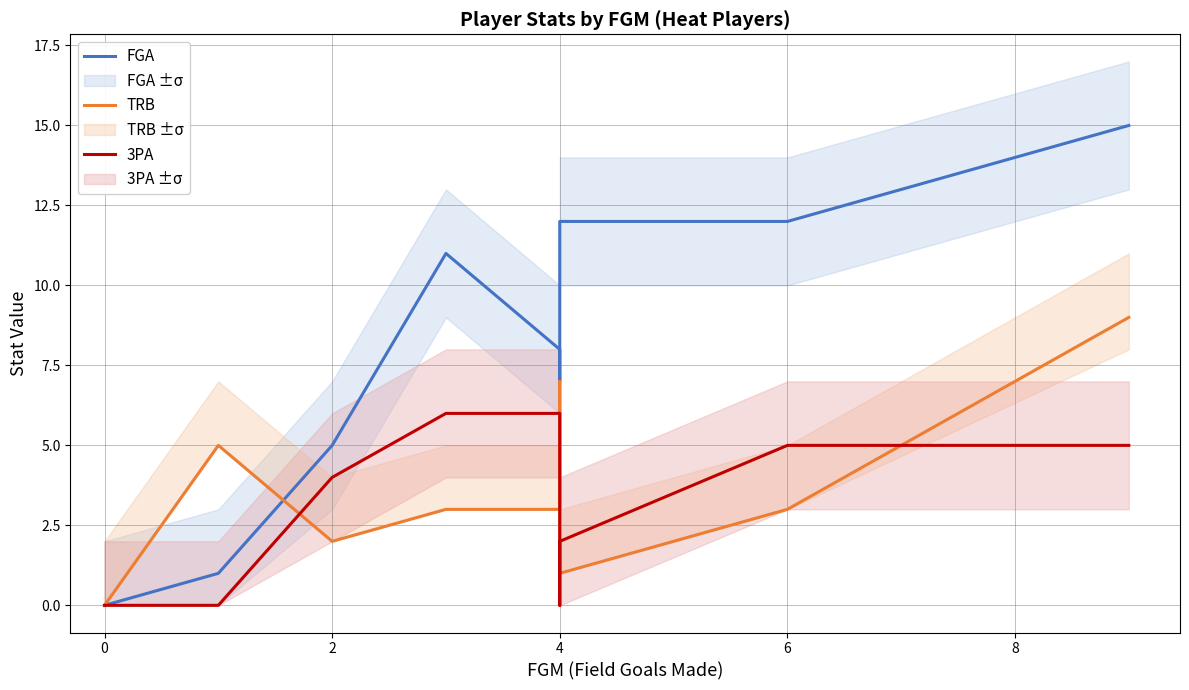

What is the total value across all series at 6?

20